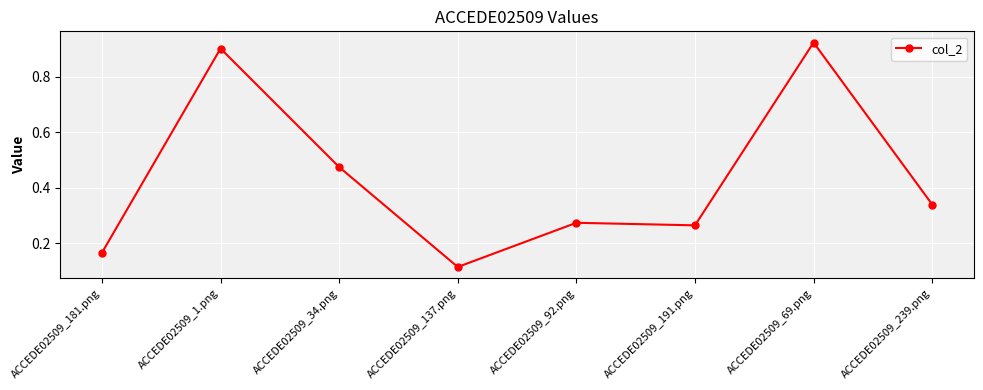

Where is the first local maximum?

ACCEDE02509_1.png